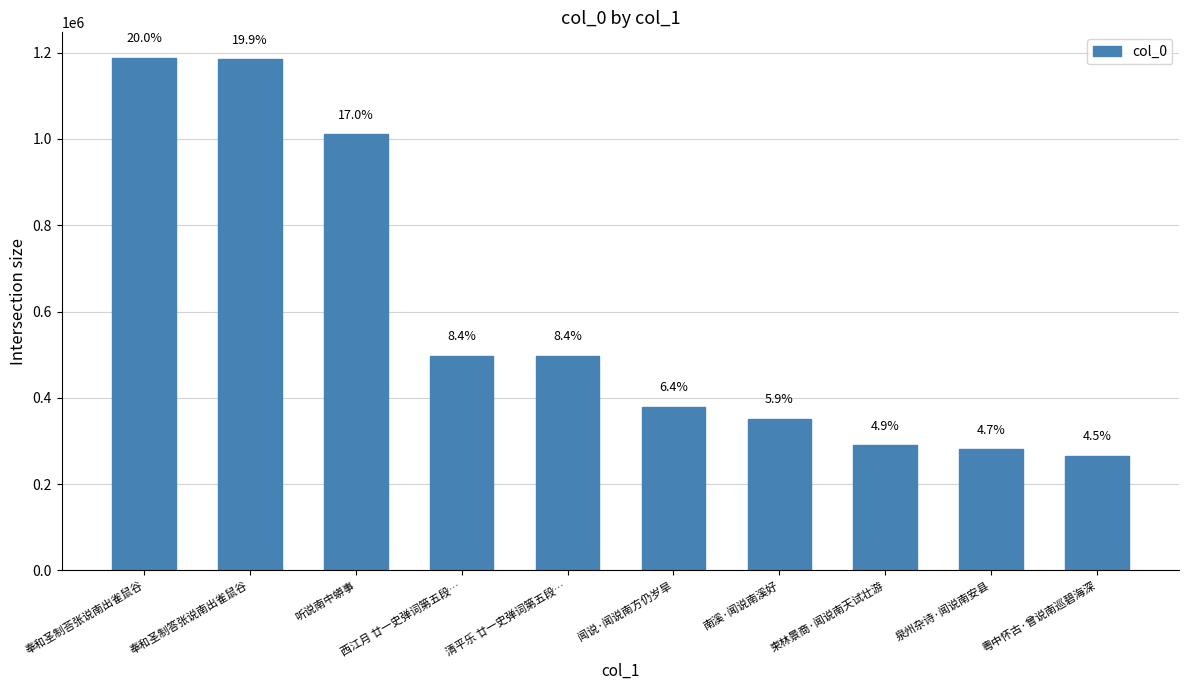

How many bars are there in total?

10